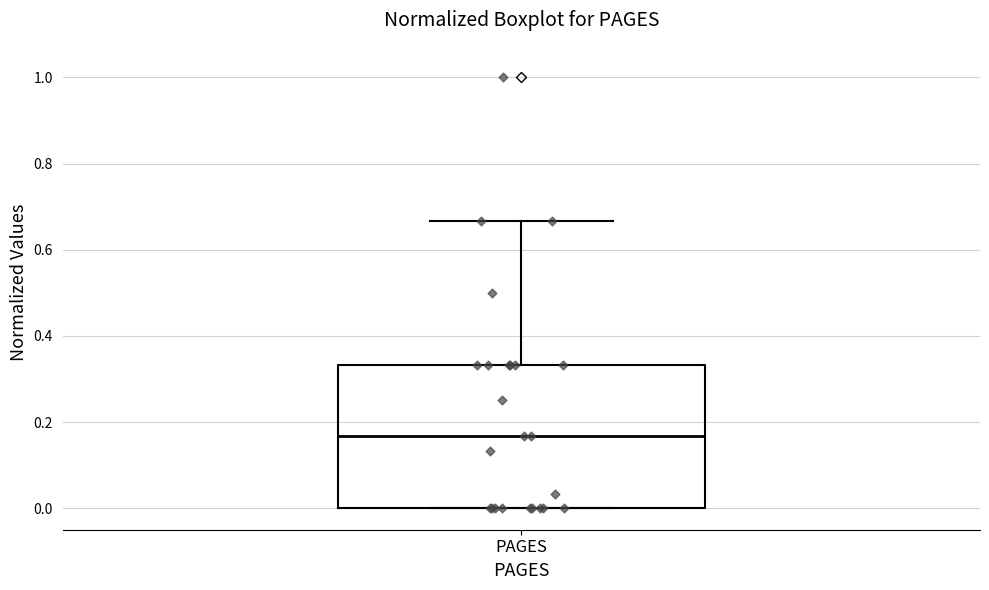

Where does the upper whisker of the box for PAGES end on the y-axis? The values are not printed on the chart, so give them approximately, as read against the axis.

0.66